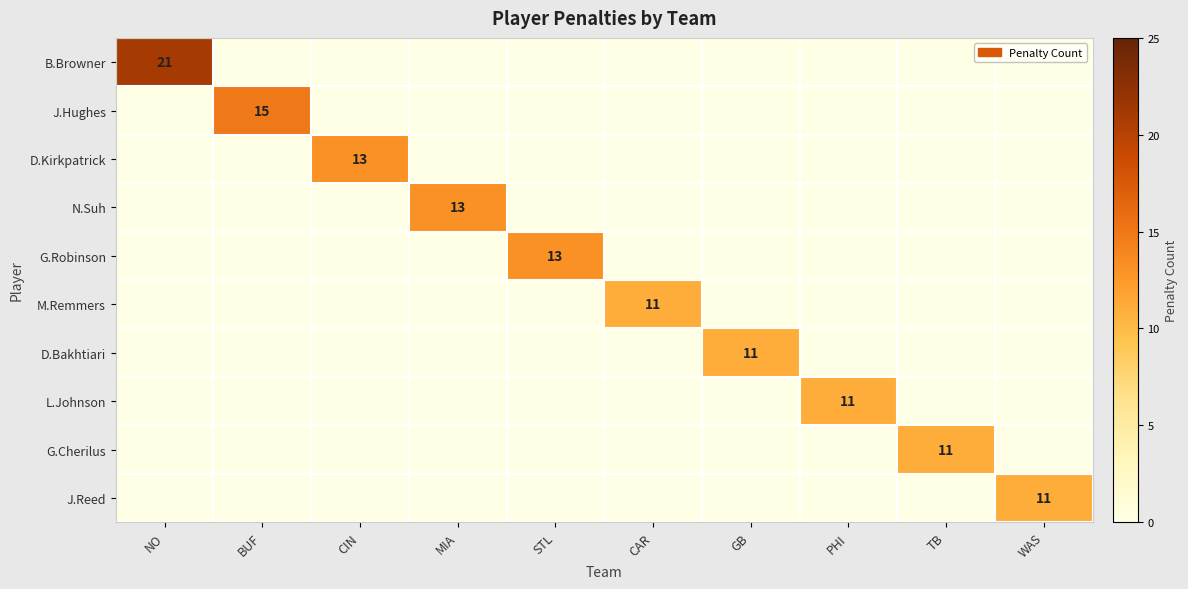

How many data points in J.Hughes are above 0?

1